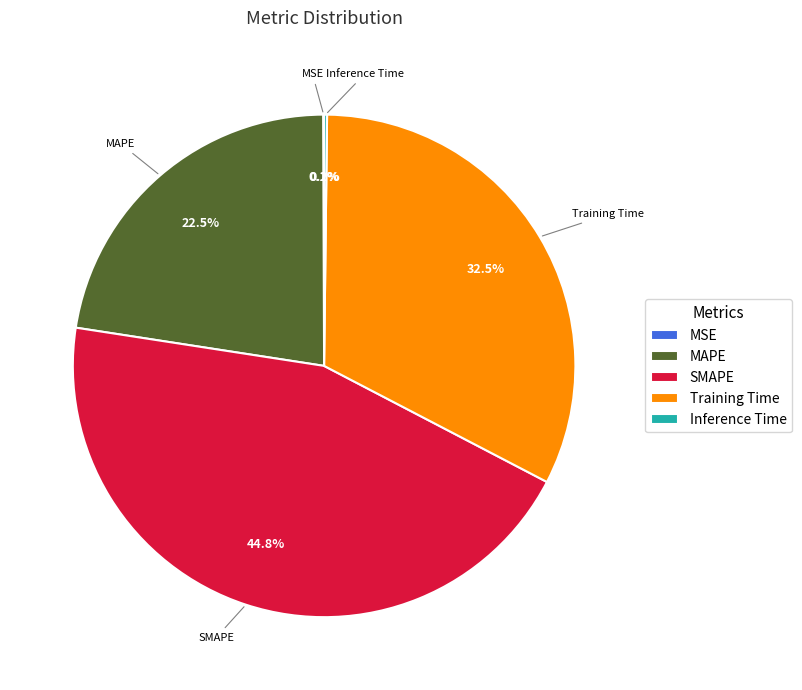

Is there a majority slice in this chart?

No